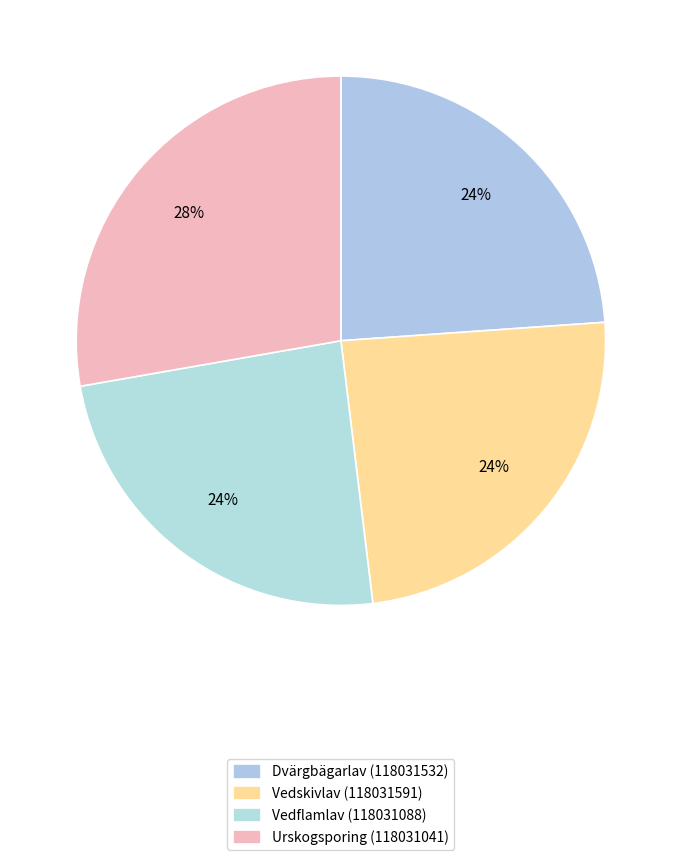

Is Vedskivlav (118031591) the majority of the pie?

No